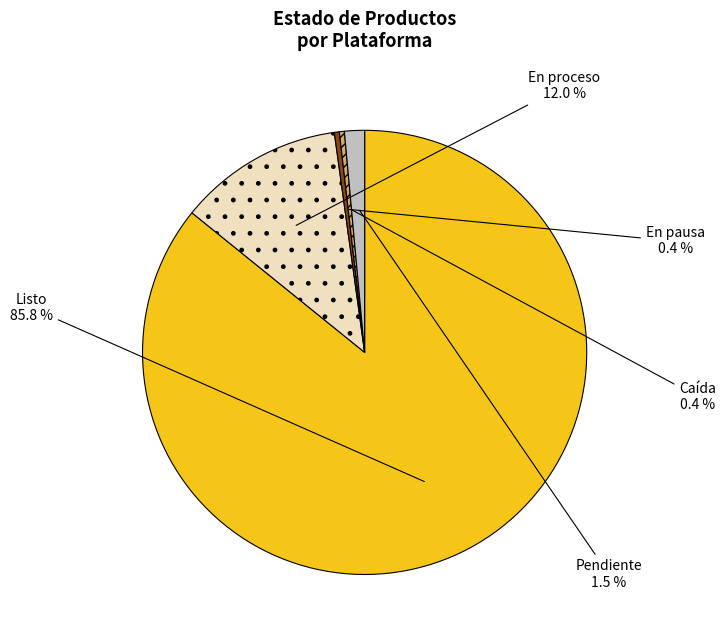

Count the number of slices in the pie.

5